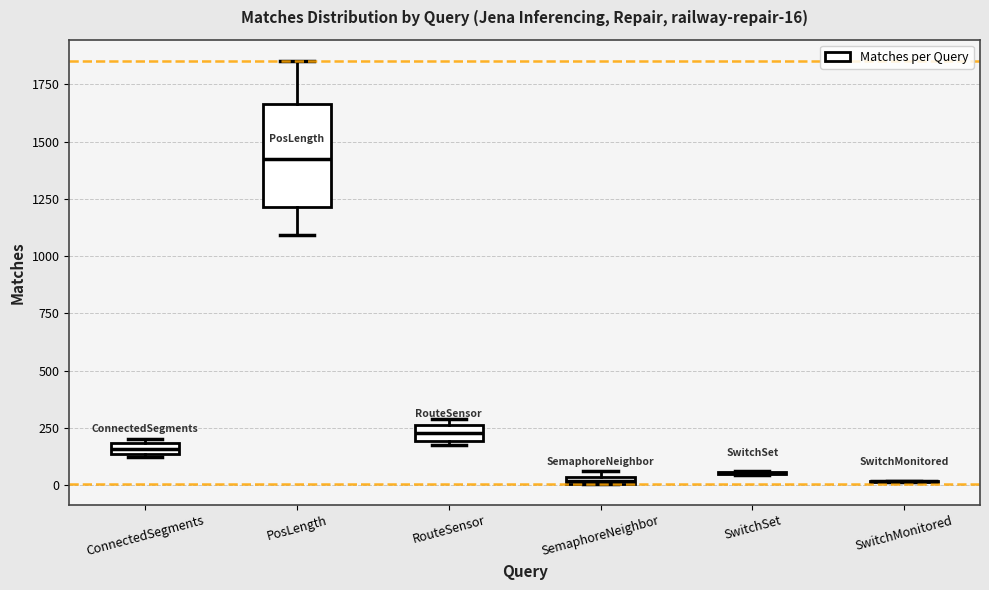

Which box is the tallest, from its lower edge to its upper edge?

PosLength